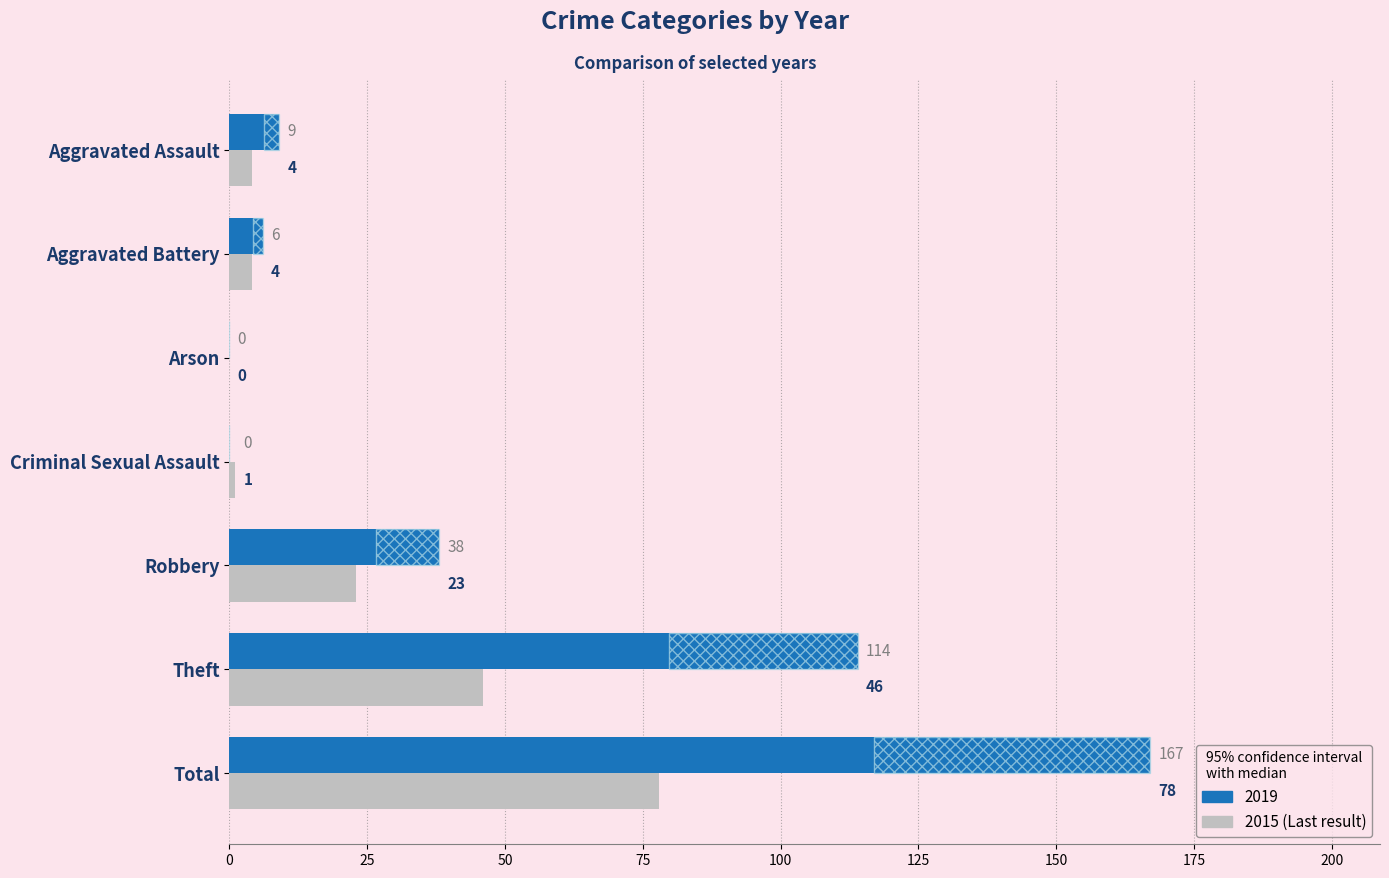

How many values in the 2015 series are below 4?

2